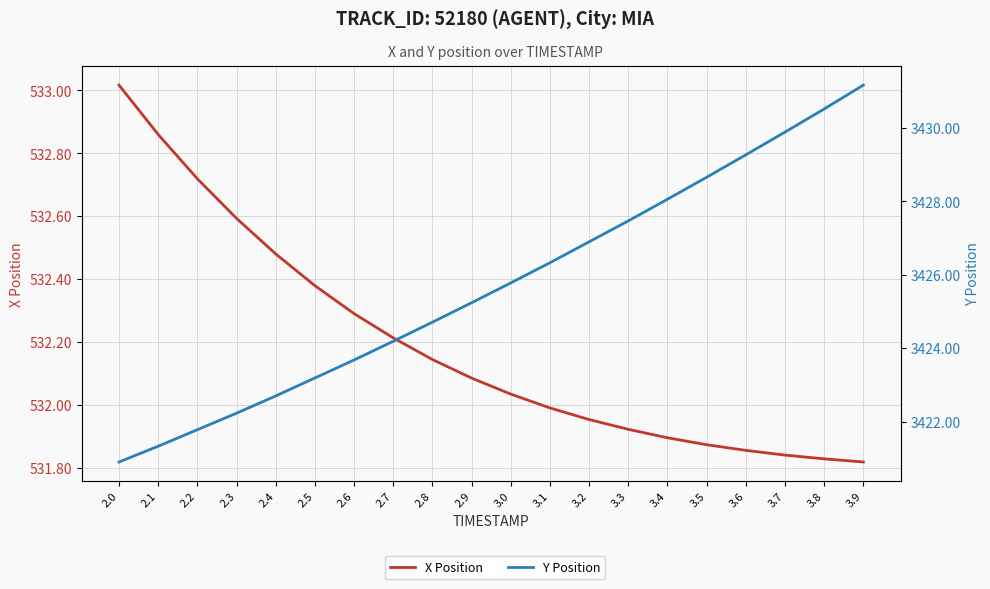

At how many categories does at least one series exceed 699?

20